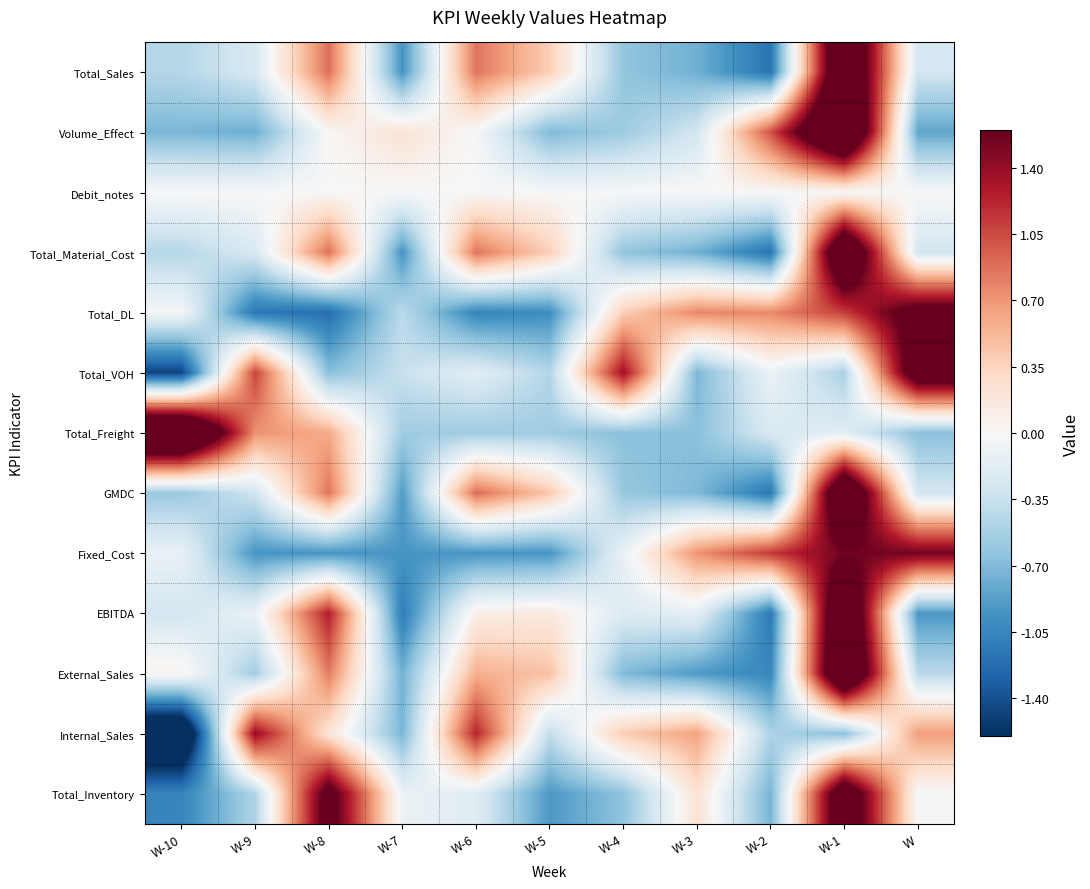

Reading left to right, transcribe all the data shown in this chart.

Total_Sales: W-10=-0.5	W-9=-0.3	W-8=0.9	W-7=-0.9	W-6=0.9	W-5=0.4	W-4=-0.6	W-3=-0.8	W-2=-1.2	W-1=2.4	W=-0.3
Volume_Effect: W-10=-0.7	W-9=-0.8	W-8=0.0	W-7=0.2	W-6=-0.0	W-5=-0.7	W-4=-0.6	W-3=-0.3	W-2=1.0	W-1=2.7	W=-0.8
Debit_notes: W-10=0.0	W-9=0.0	W-8=0.0	W-7=0.0	W-6=0.0	W-5=0.0	W-4=0.0	W-3=0.0	W-2=0.0	W-1=0.0	W=0.0
Total_Material_Cost: W-10=-0.5	W-9=-0.3	W-8=0.9	W-7=-0.9	W-6=0.9	W-5=0.4	W-4=-0.6	W-3=-0.8	W-2=-1.2	W-1=2.4	W=-0.3
Total_DL: W-10=-0.0	W-9=-1.2	W-8=-1.2	W-7=-0.4	W-6=-1.1	W-5=-1.0	W-4=0.4	W-3=0.8	W-2=0.8	W-1=1.1	W=1.8
Total_VOH: W-10=-1.5	W-9=1.1	W-8=-0.7	W-7=-0.4	W-6=-0.2	W-5=-0.5	W-4=1.4	W-3=-0.7	W-2=-0.1	W-1=-0.5	W=2.0
Total_Freight: W-10=2.8	W-9=0.7	W-8=0.6	W-7=-0.6	W-6=-0.6	W-5=-0.6	W-4=-0.7	W-3=-0.7	W-2=-0.2	W-1=-0.2	W=-0.7
GMDC: W-10=-0.6	W-9=-0.3	W-8=0.9	W-7=-0.9	W-6=0.9	W-5=0.4	W-4=-0.6	W-3=-0.7	W-2=-1.2	W-1=2.4	W=-0.3
Fixed_Cost: W-10=-0.1	W-9=-0.9	W-8=-0.9	W-7=-0.9	W-6=-0.9	W-5=-0.9	W-4=-0.1	W-3=0.7	W-2=1.1	W-1=1.5	W=1.5
EBITDA: W-10=-0.3	W-9=-0.1	W-8=1.3	W-7=-1.1	W-6=0.1	W-5=0.2	W-4=-0.2	W-3=-0.2	W-2=-1.1	W-1=2.4	W=-0.9
External_Sales: W-10=0.1	W-9=-0.6	W-8=0.8	W-7=-0.8	W-6=0.6	W-5=0.5	W-4=-0.7	W-3=-0.9	W-2=-1.0	W-1=2.5	W=-0.4
Internal_Sales: W-10=-2.3	W-9=1.4	W-8=0.2	W-7=-0.7	W-6=1.2	W-5=-0.4	W-4=0.4	W-3=0.6	W-2=-0.5	W-1=-0.7	W=0.7
Total_Inventory: W-10=-1.1	W-9=-0.5	W-8=1.8	W-7=-0.1	W-6=-0.2	W-5=-0.9	W-4=-0.6	W-3=0.2	W-2=-0.7	W-1=2.1	W=-0.0